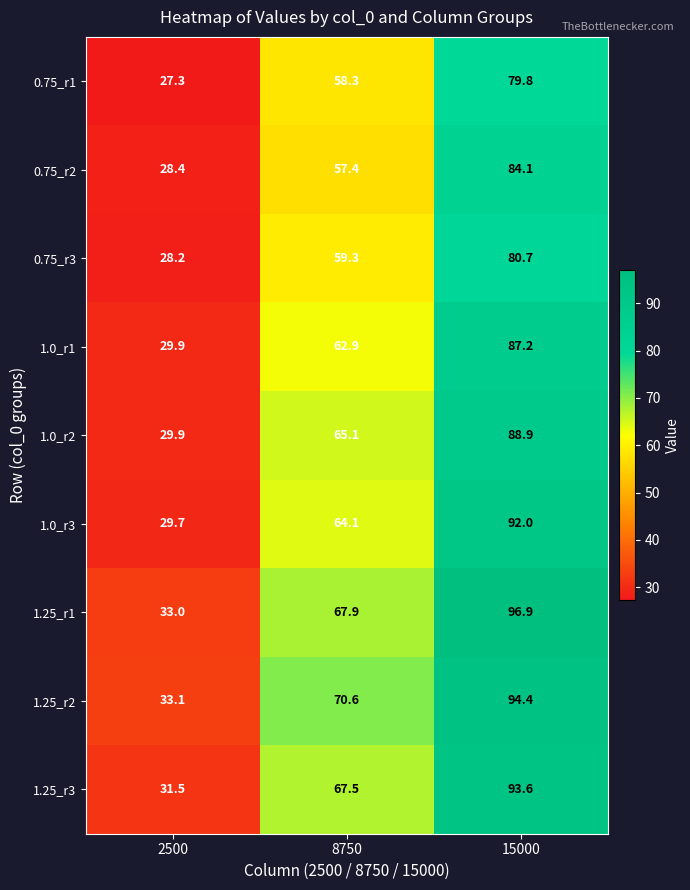

At which category does the chart reach its minimum across all series?

2500